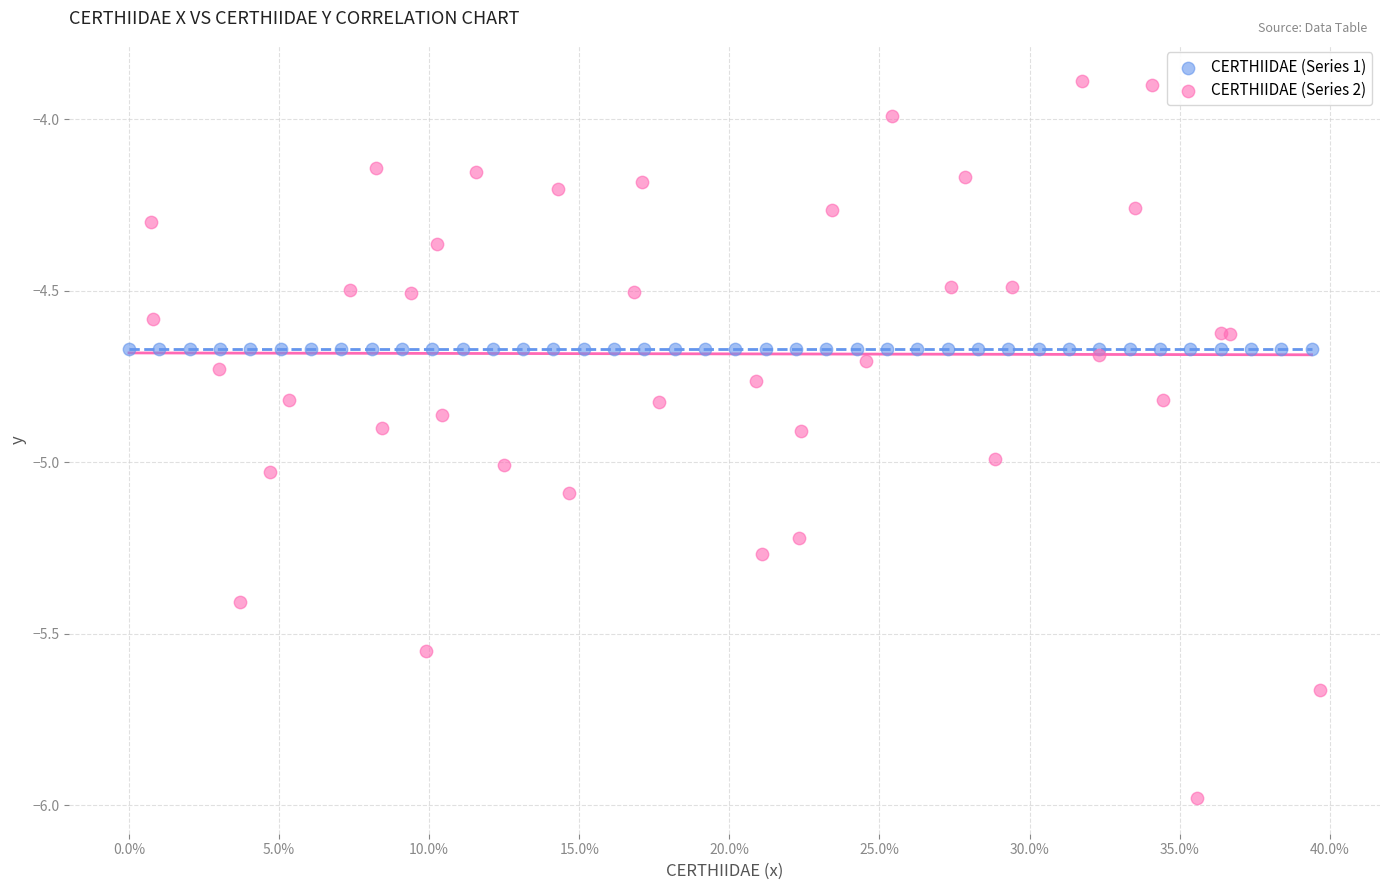

What are all the series names shown in the legend?

CERTHIIDAE (Series 1), CERTHIIDAE (Series 2)